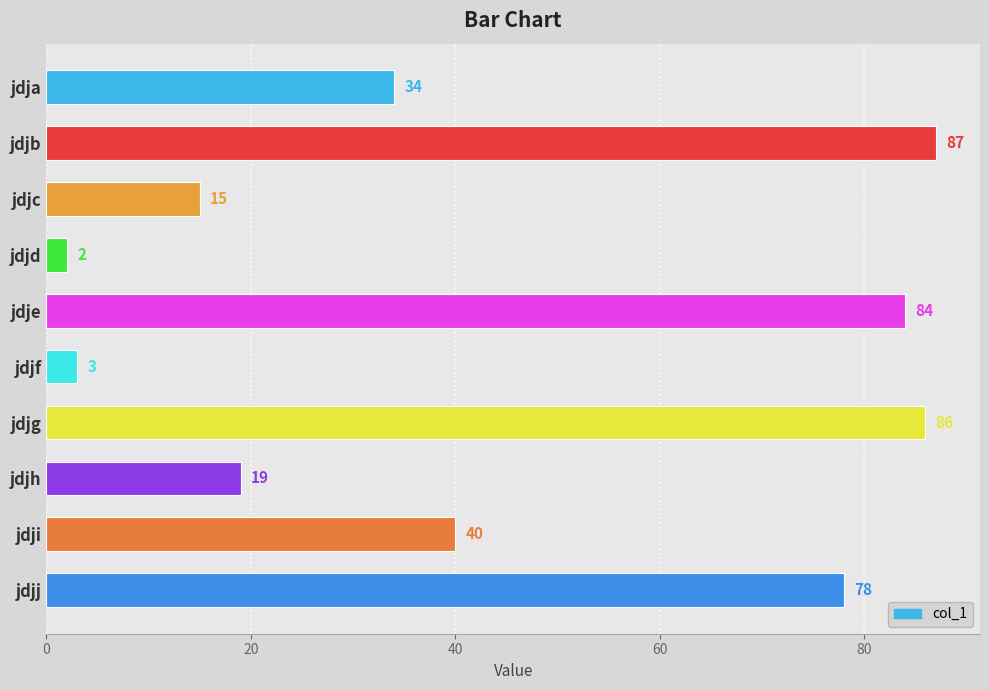

What is the difference between the maximum and minimum values?

85